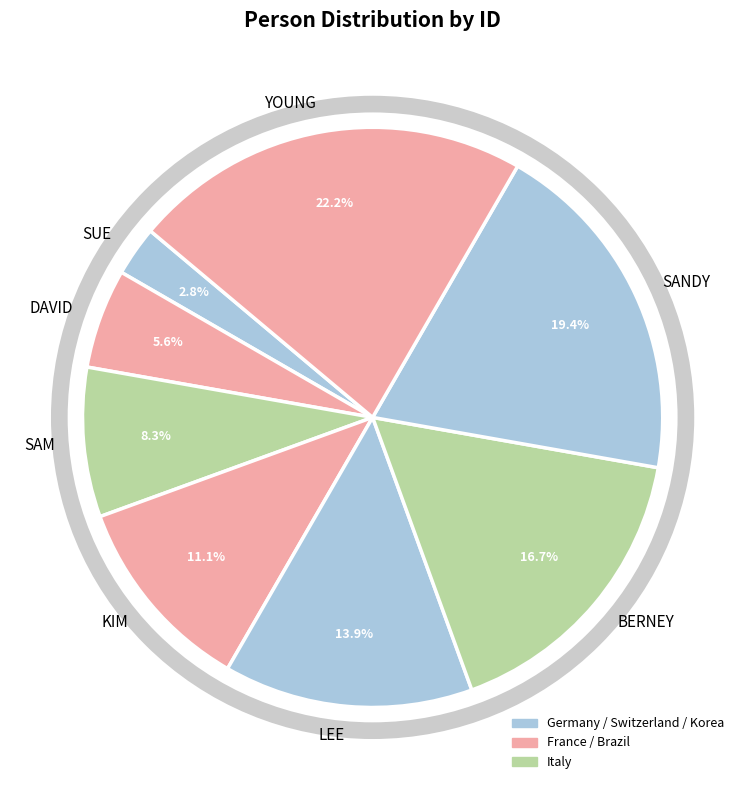

How many segments does this pie chart have?

8